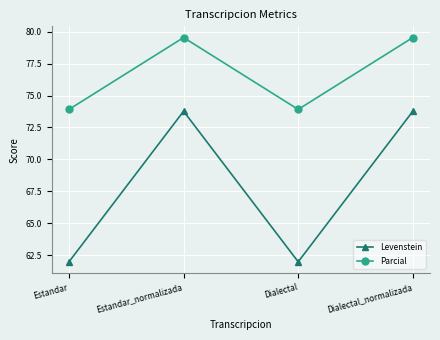

Reading left to right, list all the values displayed in this chart.

Levenstein: 62.0	73.8	62.0	73.8
Parcial: 73.9	79.5	73.9	79.5